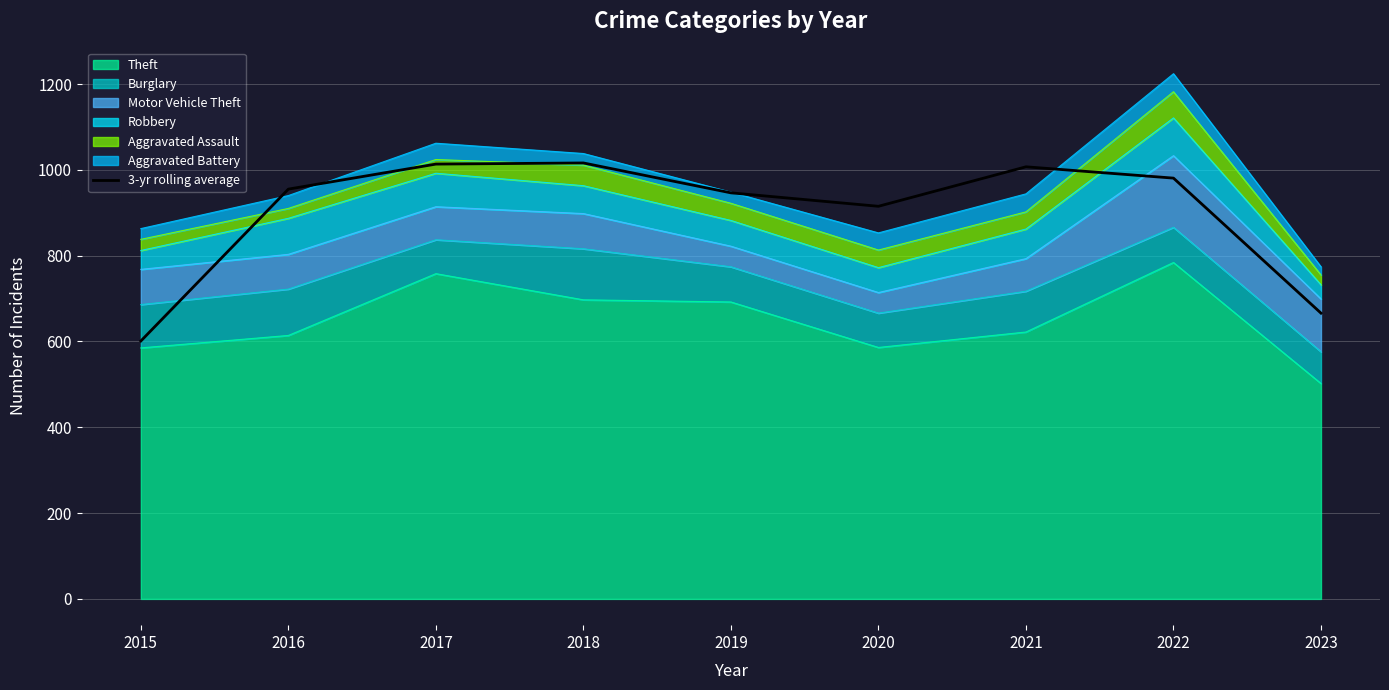

How many values are below 955?

4